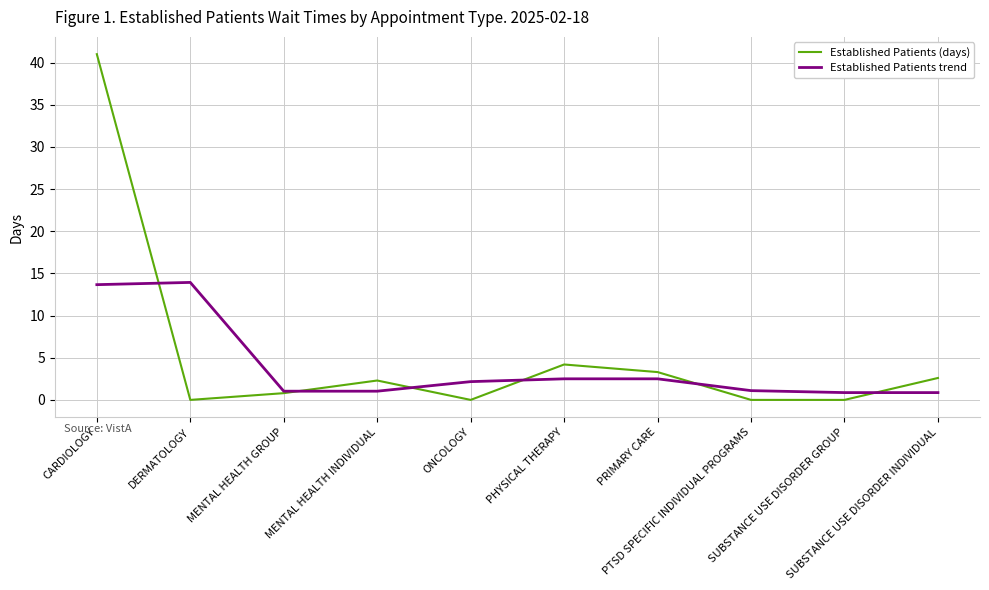

Which category has the highest value across all series?

CARDIOLOGY